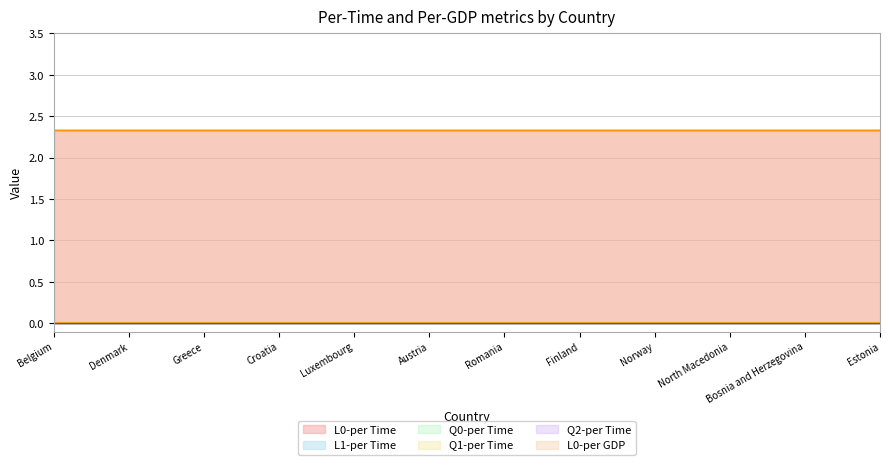

Which series has the largest total across all categories?

L0-per Time